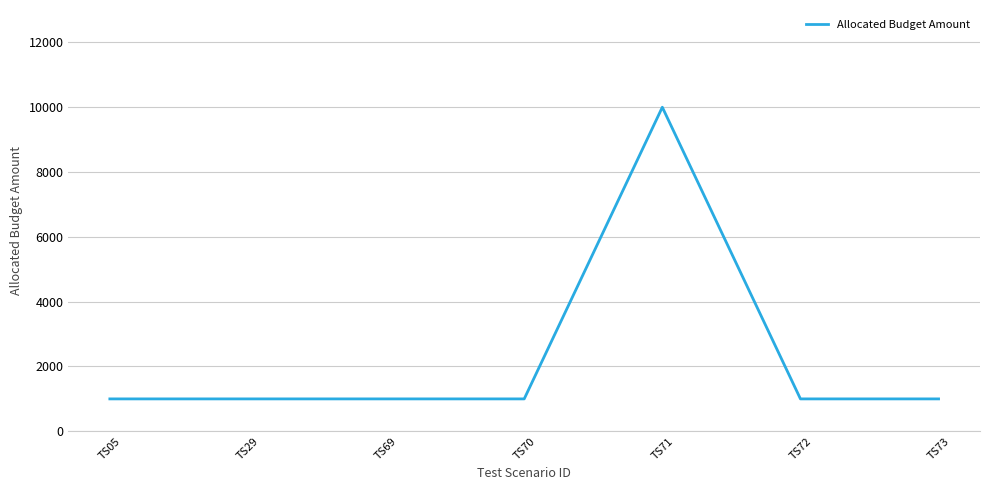

What is the minimum value shown in the chart?

1000